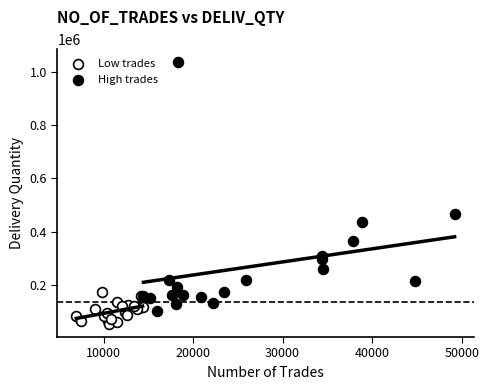

Which series has the largest Y range (max minus min)?

High trades